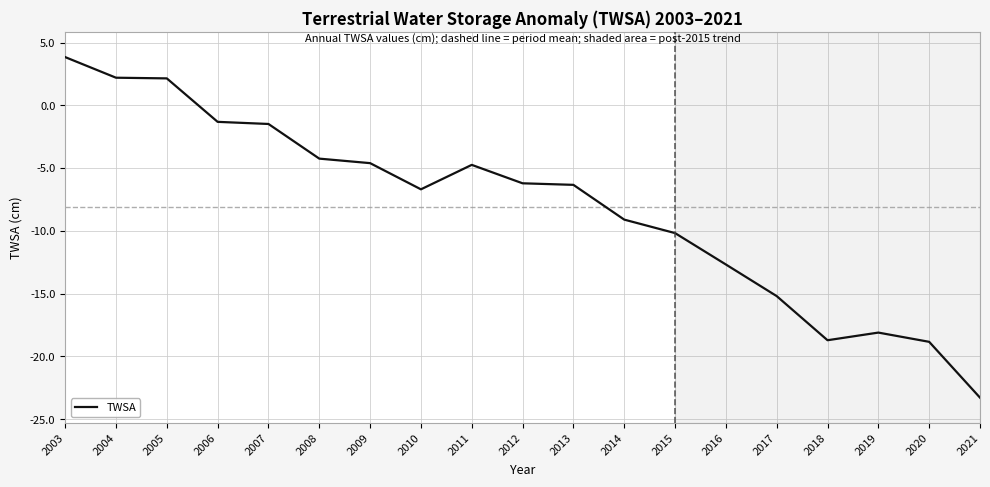

At which label is the value closest to -9?

2014